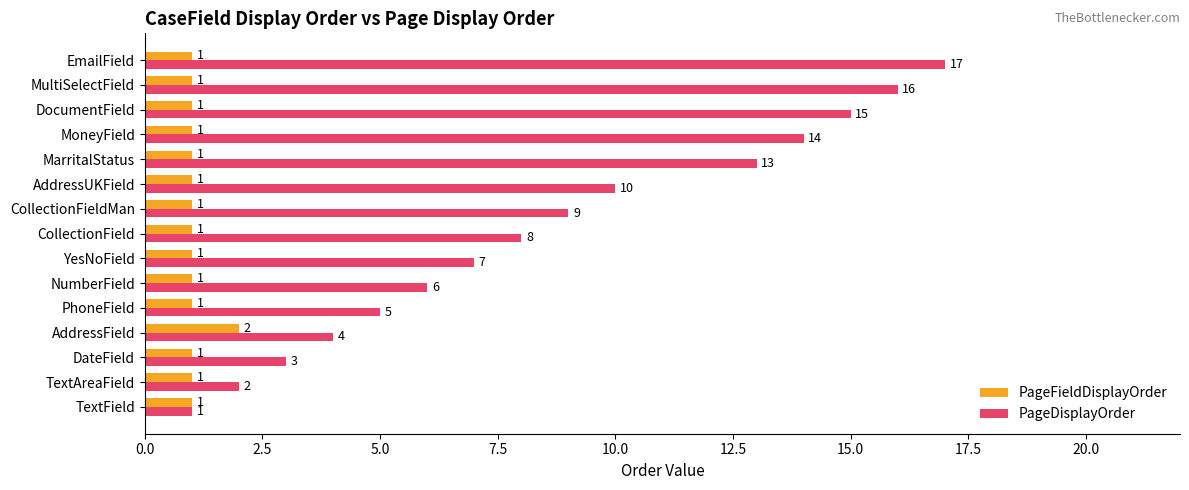

What are all the series names shown in the legend?

PageFieldDisplayOrder, PageDisplayOrder